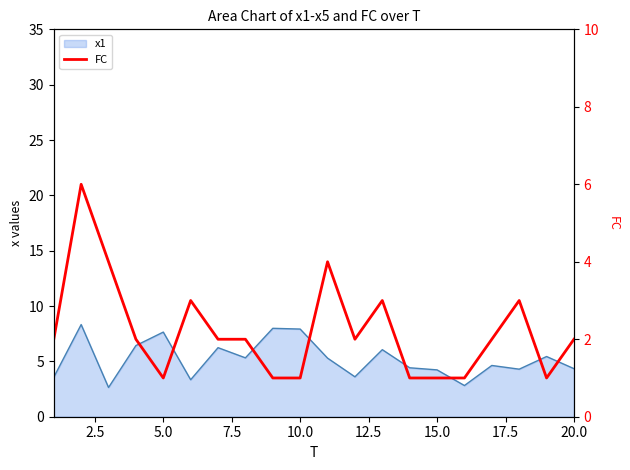

How many lines are shown in the chart?

1